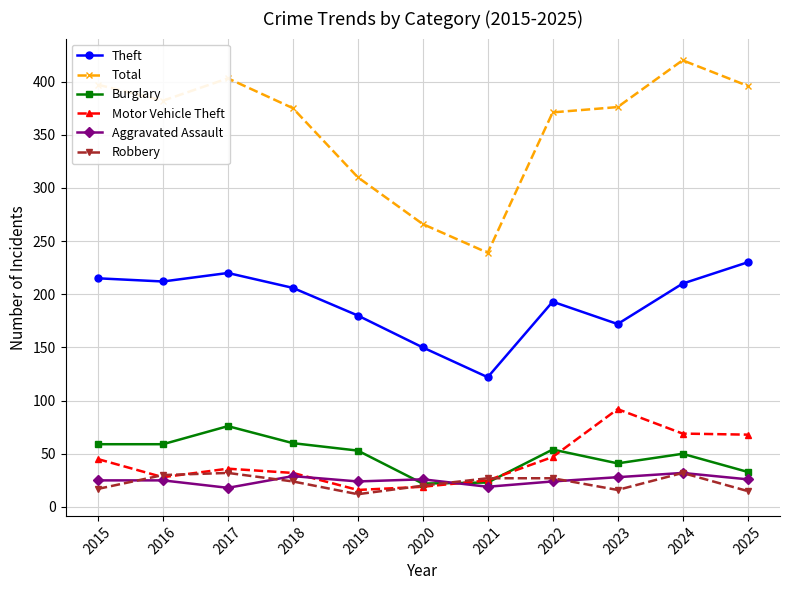

Between 2021 and 2024, which series saw the biggest shift?

Total